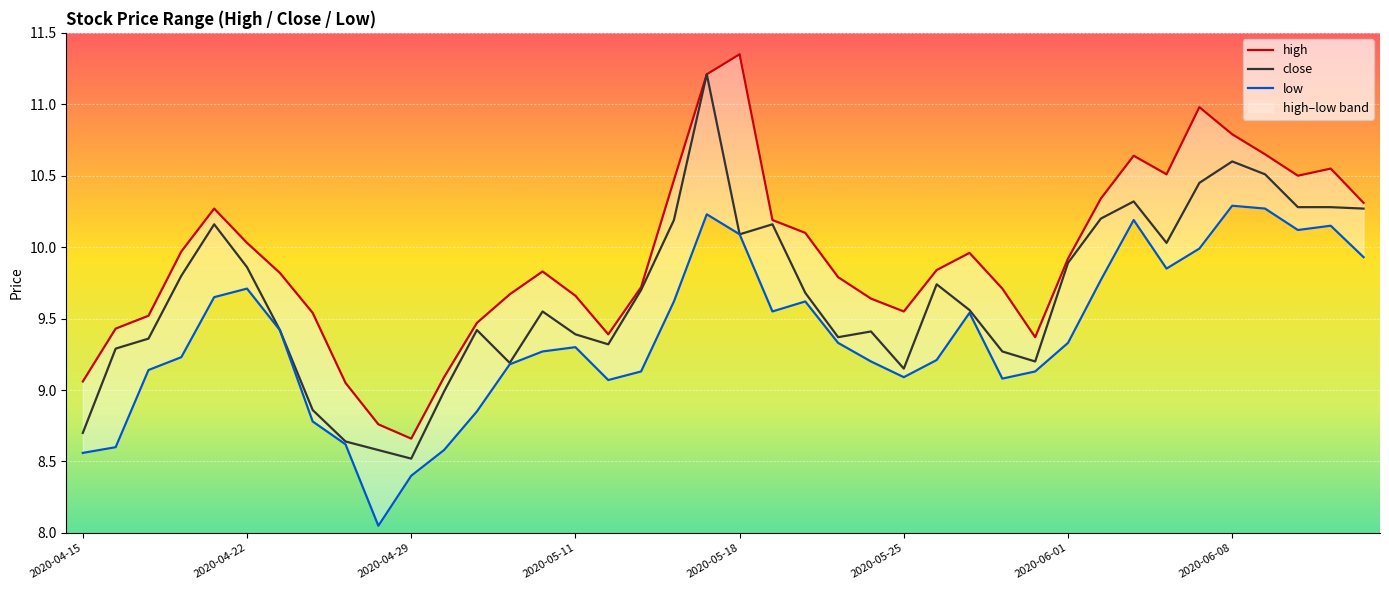

At 2020-05-25, list the series in order from largest to smallest.

high, close, low